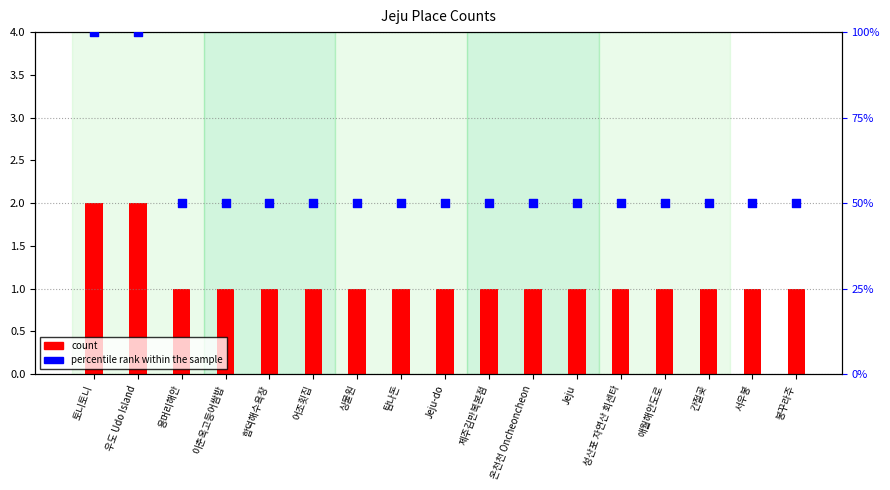

At how many categories does at least one series exceed 42?

17